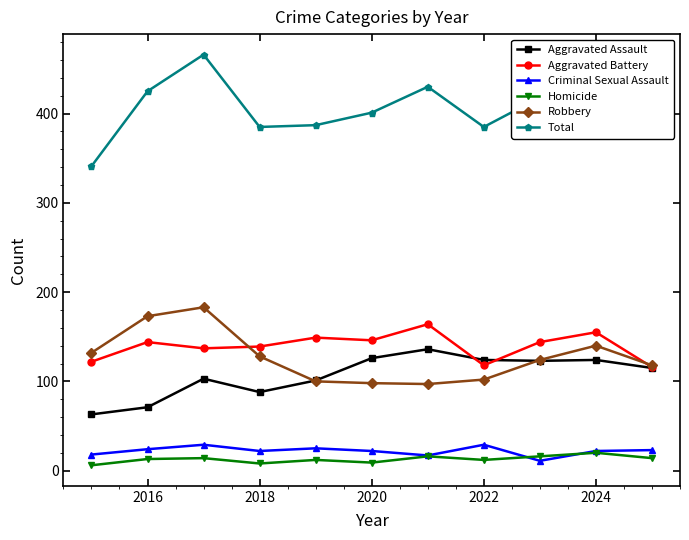

What is the lowest value of the Total series?

341